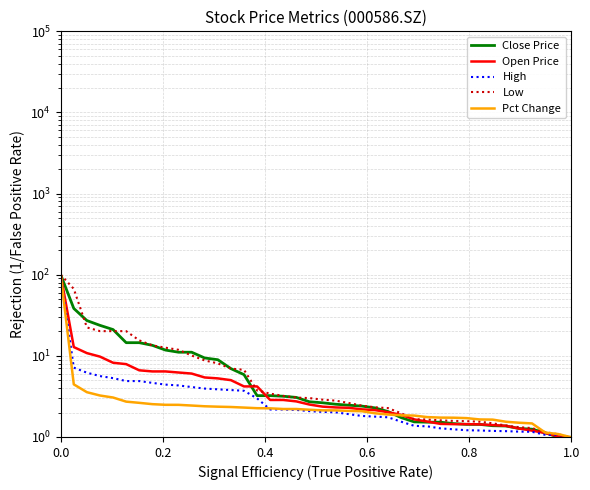

What is the lowest value of the Open Price series?

1.0